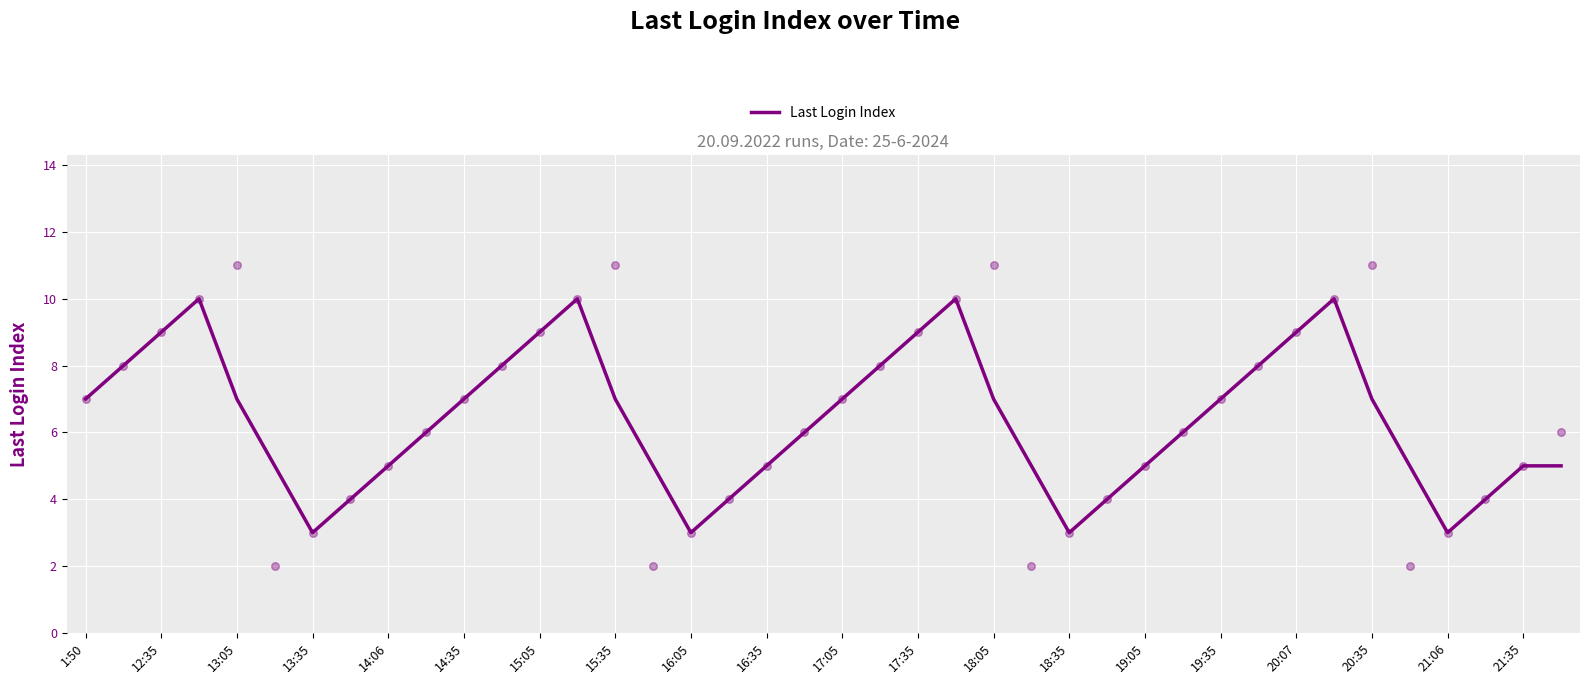

What is the lowest value of the Last Login Index series?

3